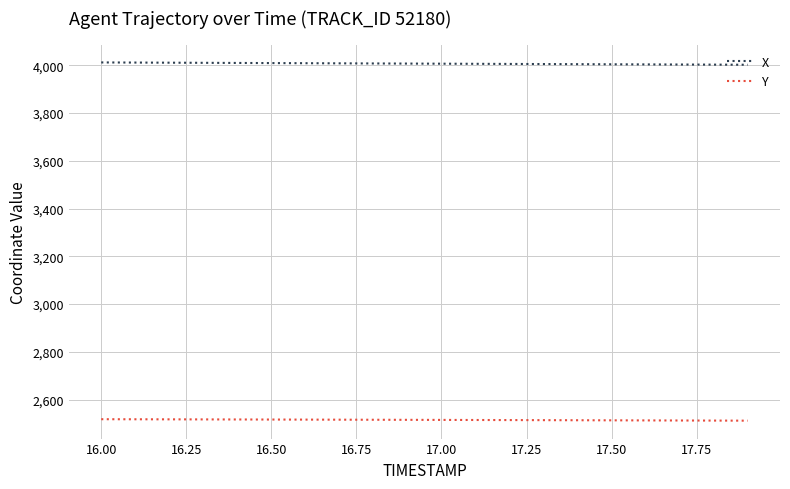

True or false: X and Y intersect in this chart.

False